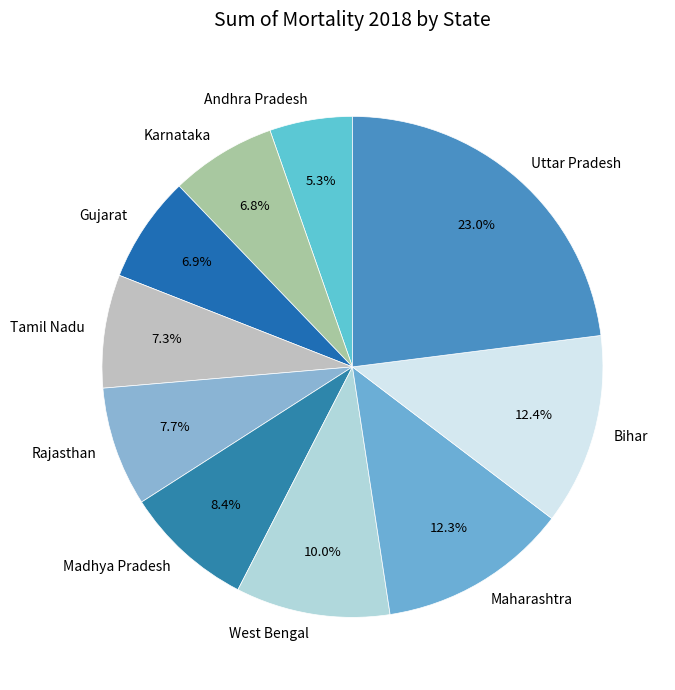

How many segments does this pie chart have?

10